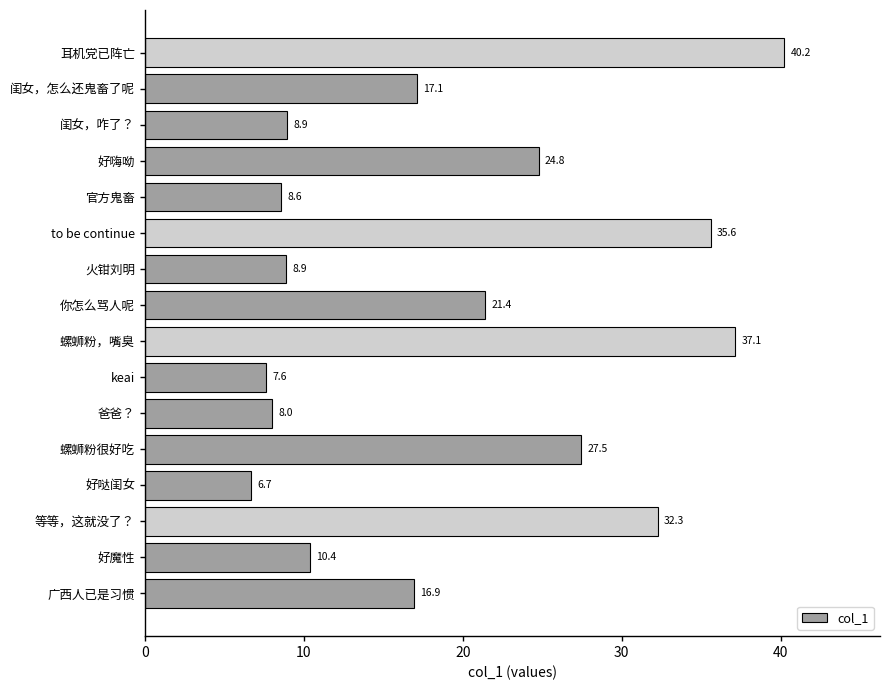

Between to be continue and 广西人已是习惯, which is larger?

to be continue